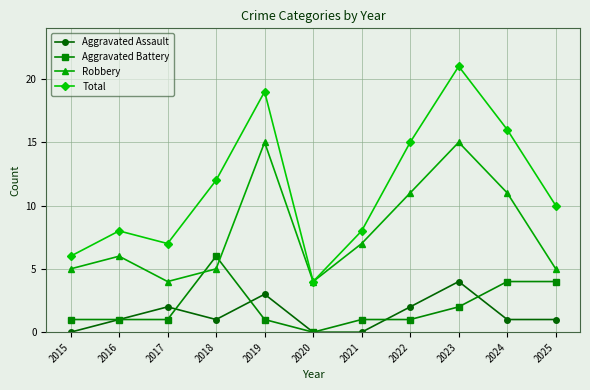

True or false: Total has more than 2 points higher than both neighbors.

True